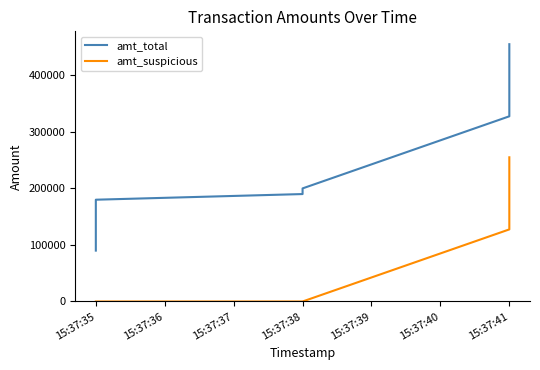

What is the highest value of the amt_total series?

455004.3